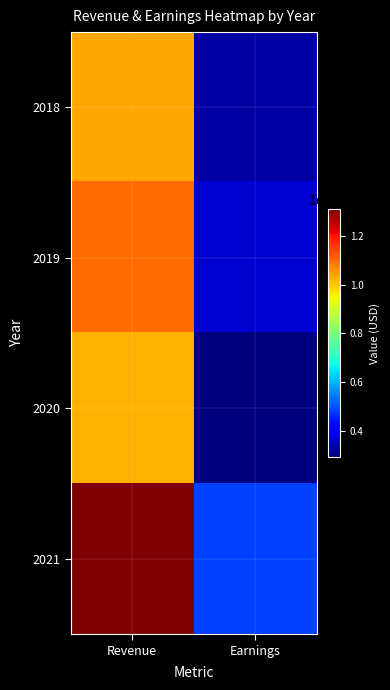

How many categories are shown in the chart?

2